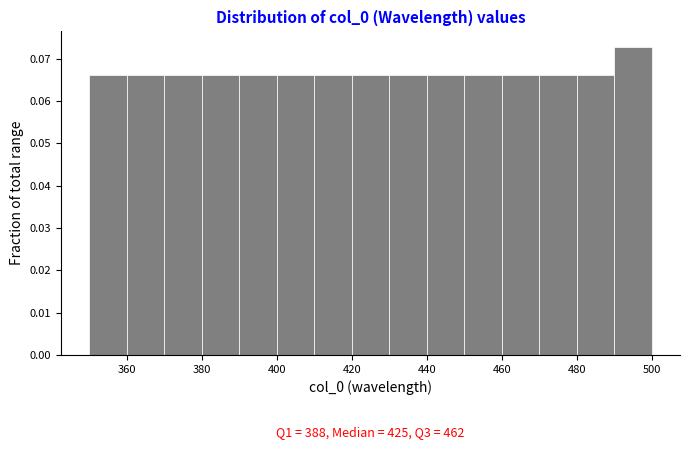

Which range on the x-axis has the tallest bar?

490 to 500